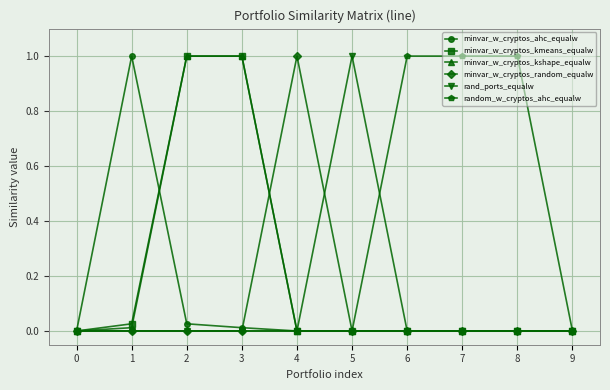

True or false: minvar_w_cryptos_kmeans_equalw has a value of 0.0 at 0.

True